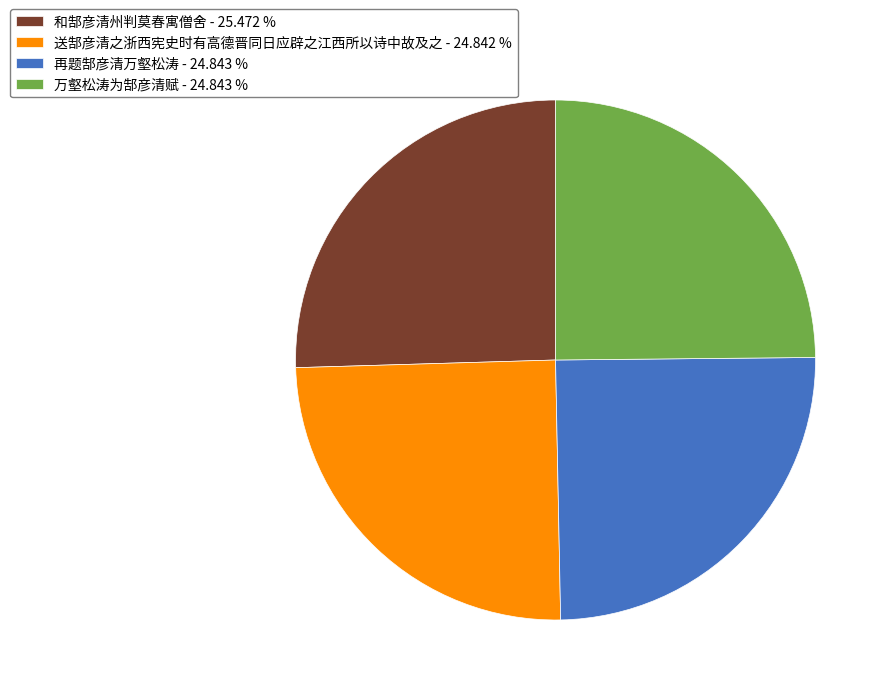

What is the largest slice in the pie chart?

和郜彦清州判莫春寓僧舍